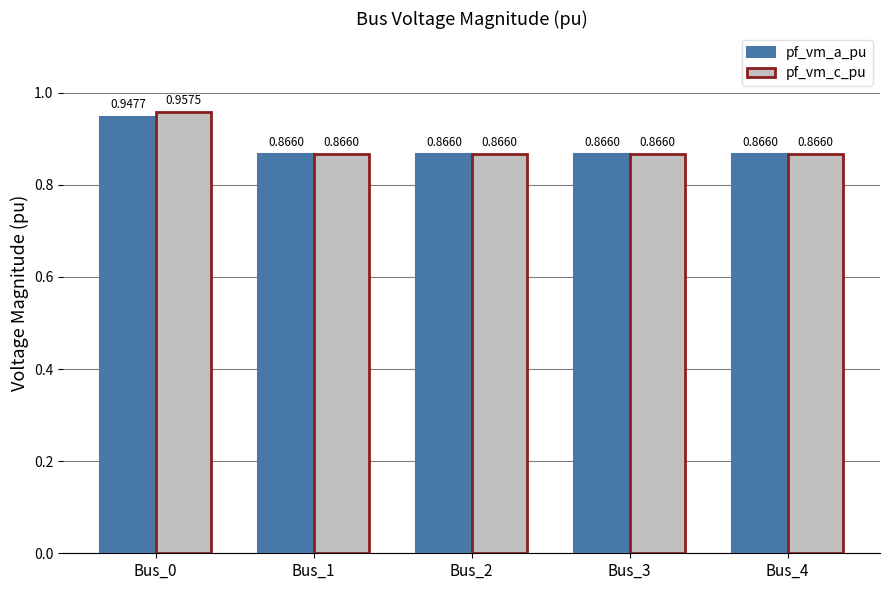

At which category is the sum across all series the highest?

Bus_0